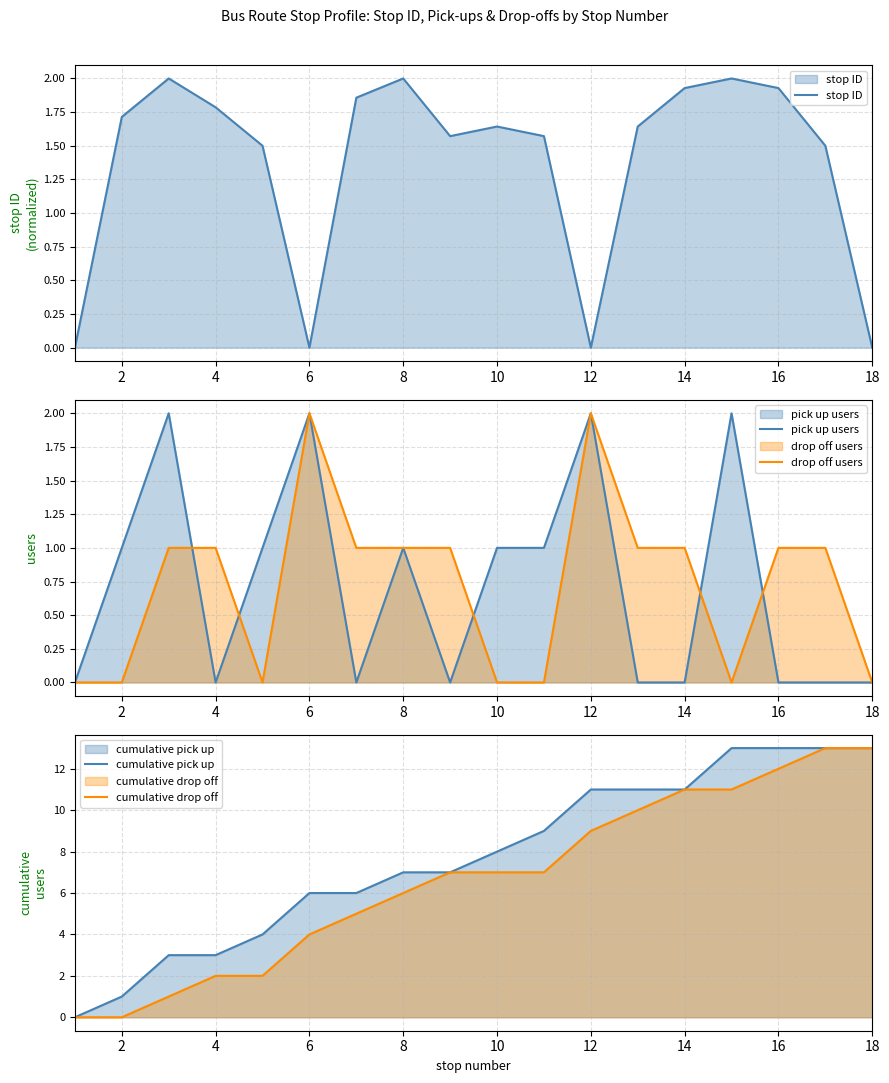

The value of drop off users at 12 is 3. True or false?

False